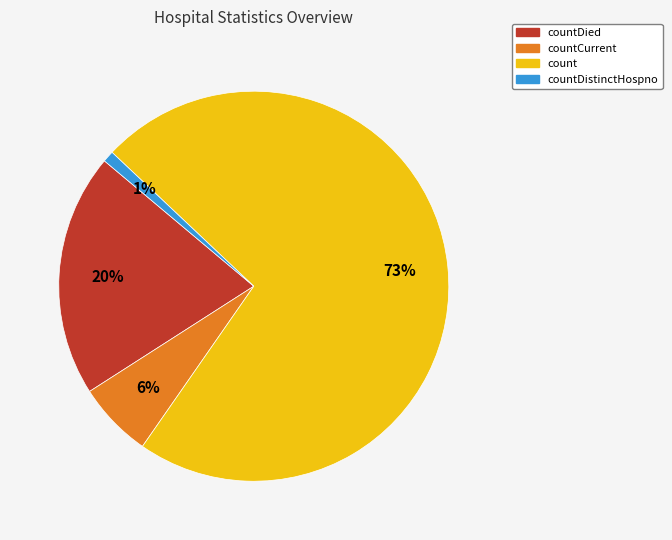

Does any single category account for the majority?

Yes